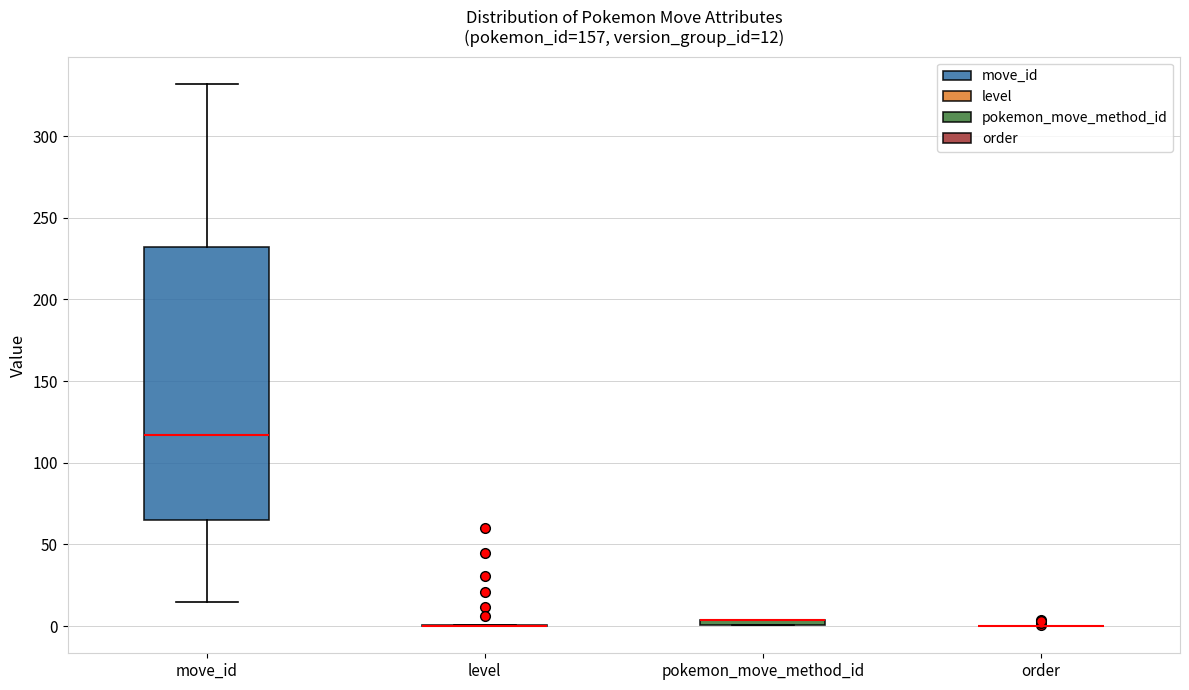

Comparing the boxes themselves (not the whiskers), which one is the tallest?

move_id